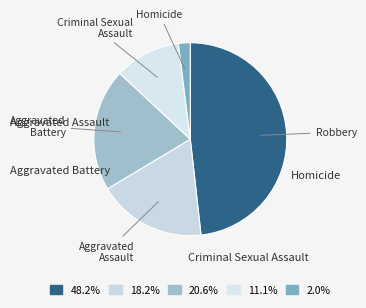

Count the number of slices in the pie.

5